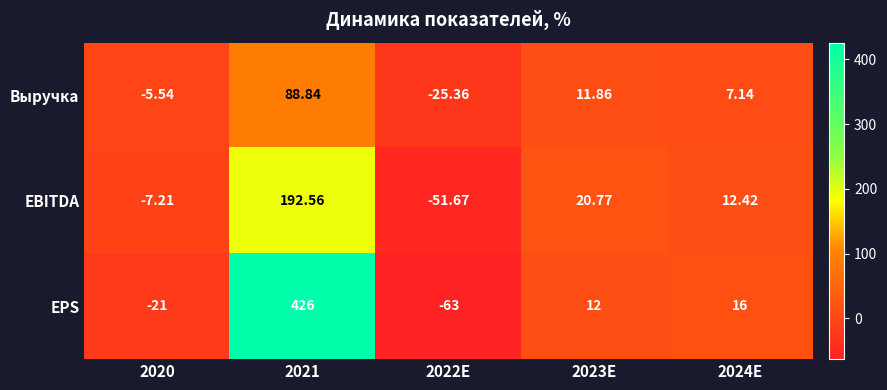

List the series in order of their peak value, lowest first.

Выручка, EBITDA, EPS